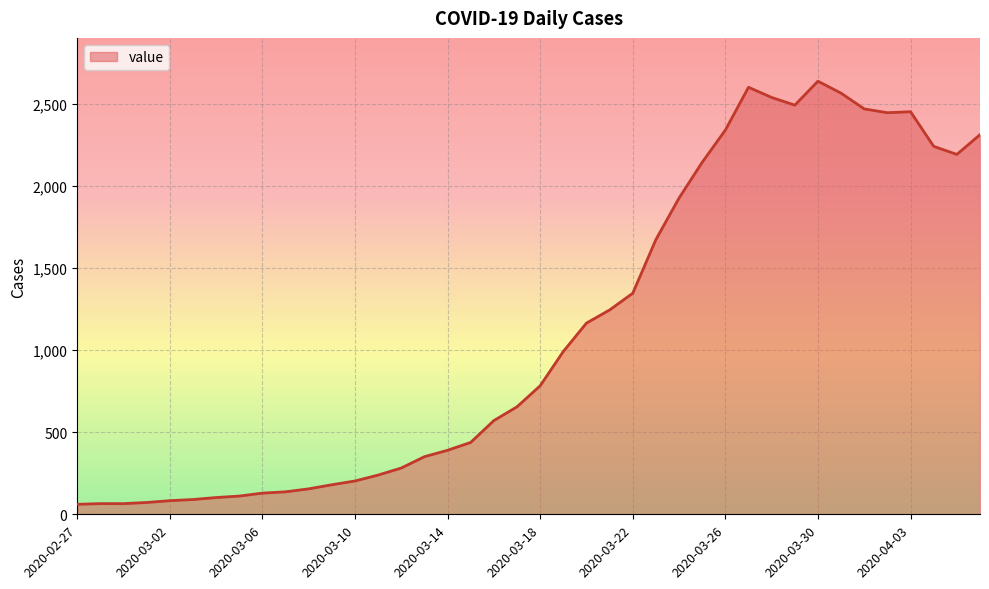

What is the difference between the maximum and minimum values?

2578